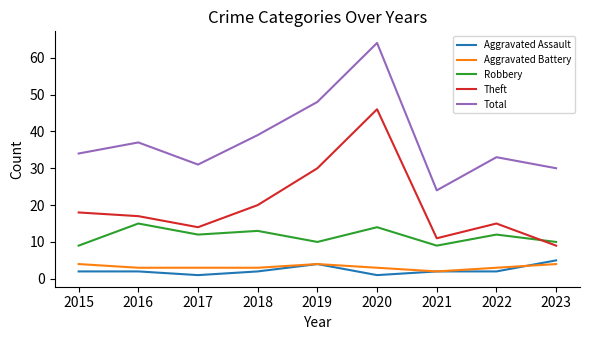

What is the sum of the Aggravated Battery values at 2023 and 2017?

7